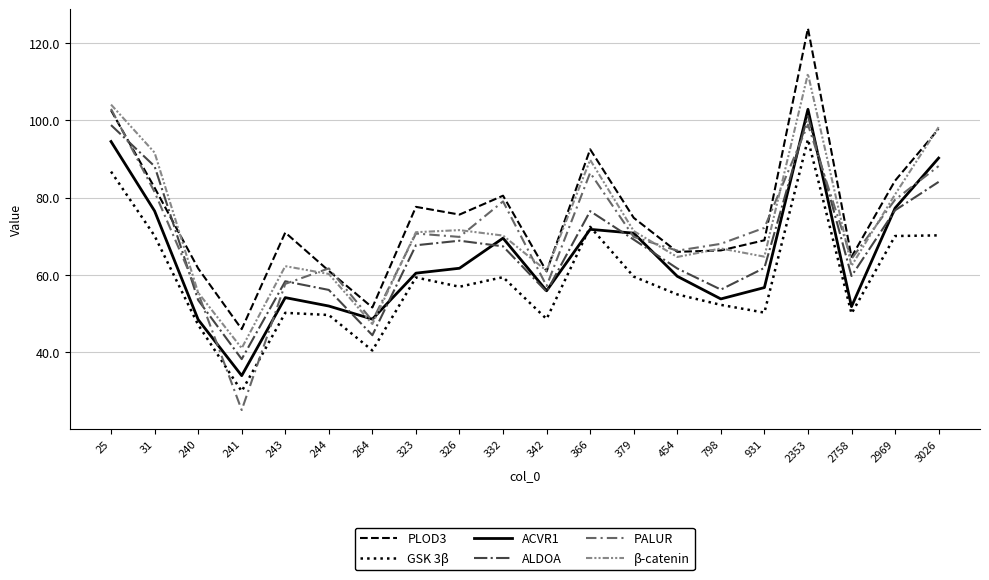

In β-catenin, how many points are lower than both neighbors (excluding endpoints)?

6